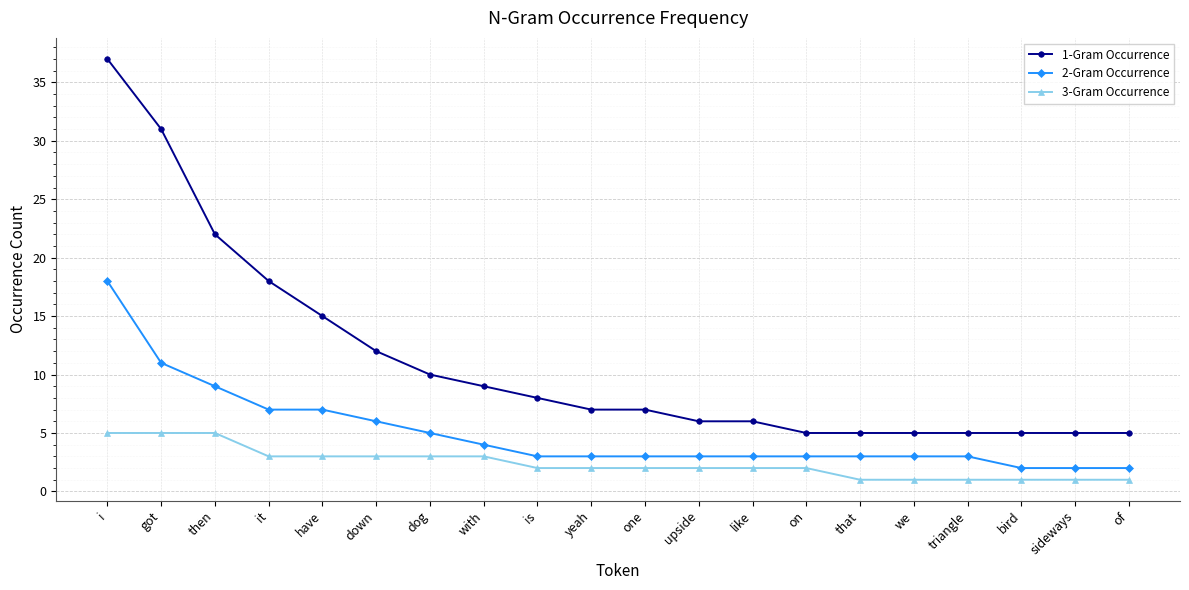

True or false: 2-Gram Occurrence has a value of 3 at upside.

True